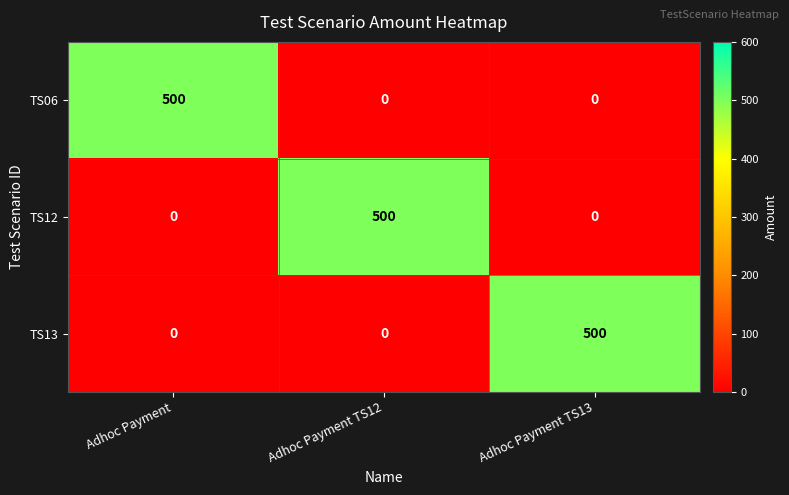

Reading left to right, list all the values displayed in this chart.

TS06: Adhoc Payment=500	Adhoc Payment TS12=0	Adhoc Payment TS13=0
TS12: Adhoc Payment=0	Adhoc Payment TS12=500	Adhoc Payment TS13=0
TS13: Adhoc Payment=0	Adhoc Payment TS12=0	Adhoc Payment TS13=500